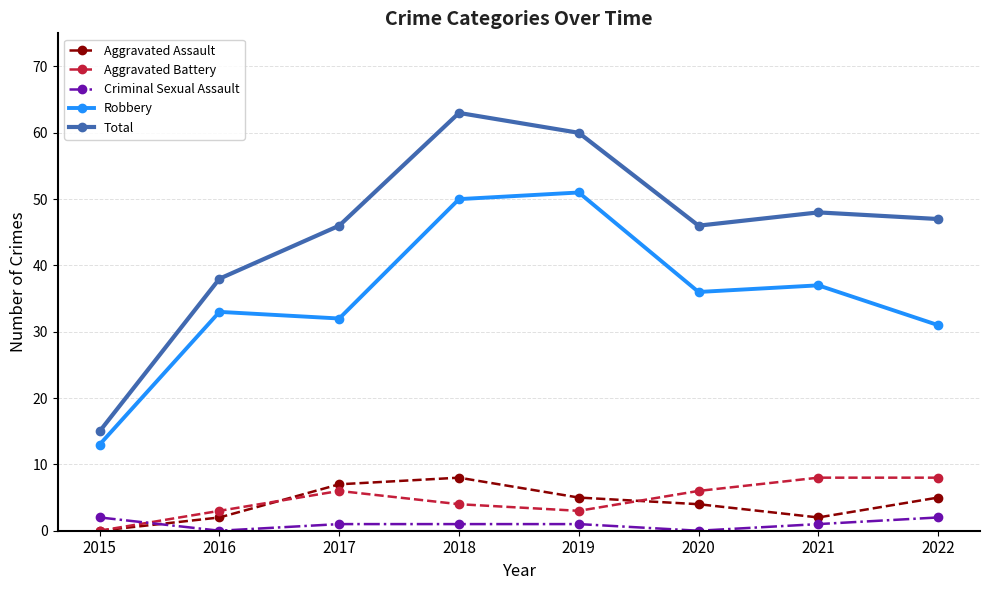

How many times do Criminal Sexual Assault and Aggravated Battery cross each other?

1